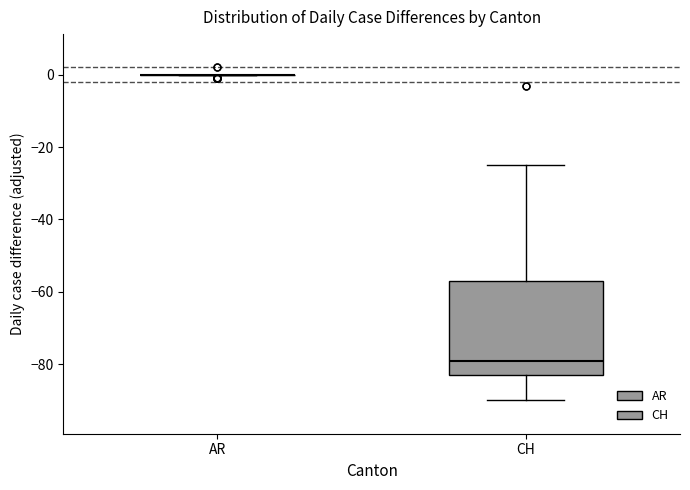

Comparing the boxes themselves (not the whiskers), which one is the tallest?

CH